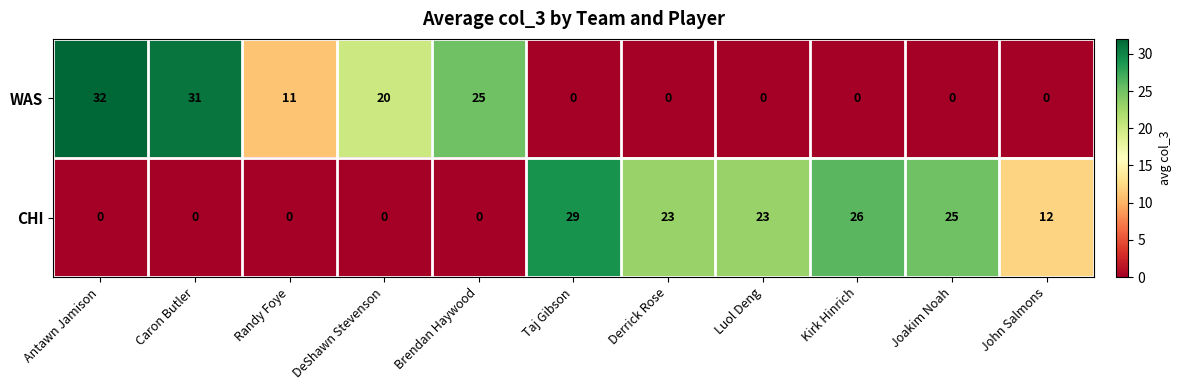

Count the number of data series in this chart.

2